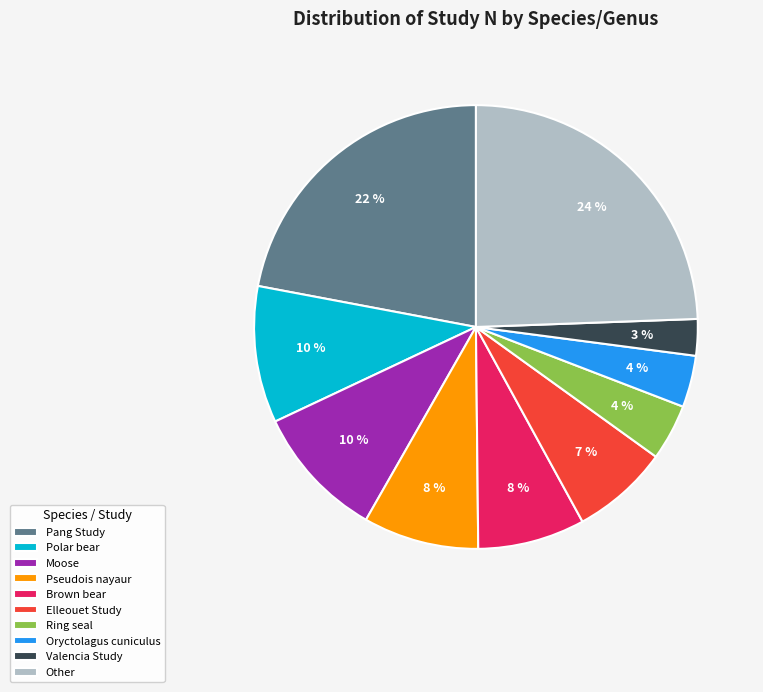

Is it true that Brown bear is 19% of the pie?

False